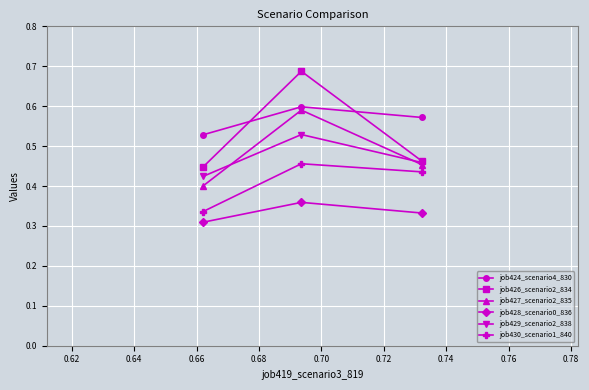

Is this an area chart (filled region under the line)?

No